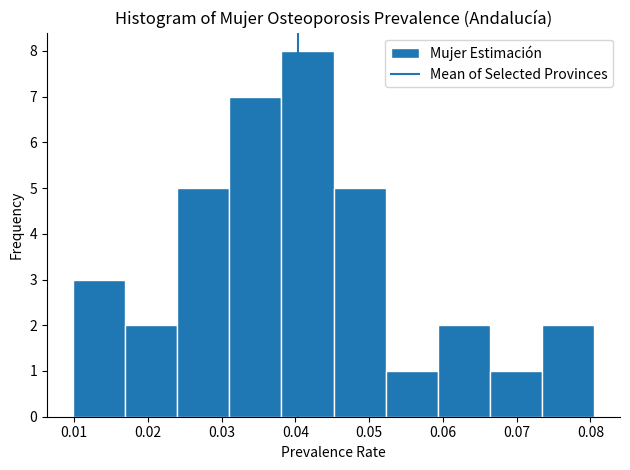

Reading left to right, list every bar in this chart as the range it spans on the x-axis followed by its height. Neither the bar edges nor the heights are printed on the chart, so give them approximately, as read against the axes.

0.010 to 0.017: 3
0.017 to 0.024: 2
0.024 to 0.031: 5
0.031 to 0.038: 7
0.038 to 0.045: 8
0.045 to 0.052: 5
0.052 to 0.059: 1
0.059 to 0.066: 2
0.066 to 0.073: 1
0.073 to 0.080: 2